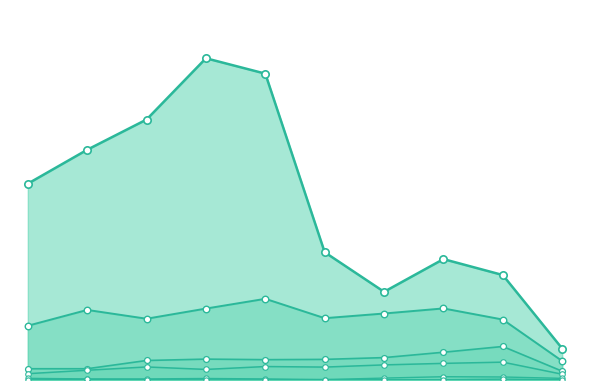

Which series has the largest total across all categories?

Theft